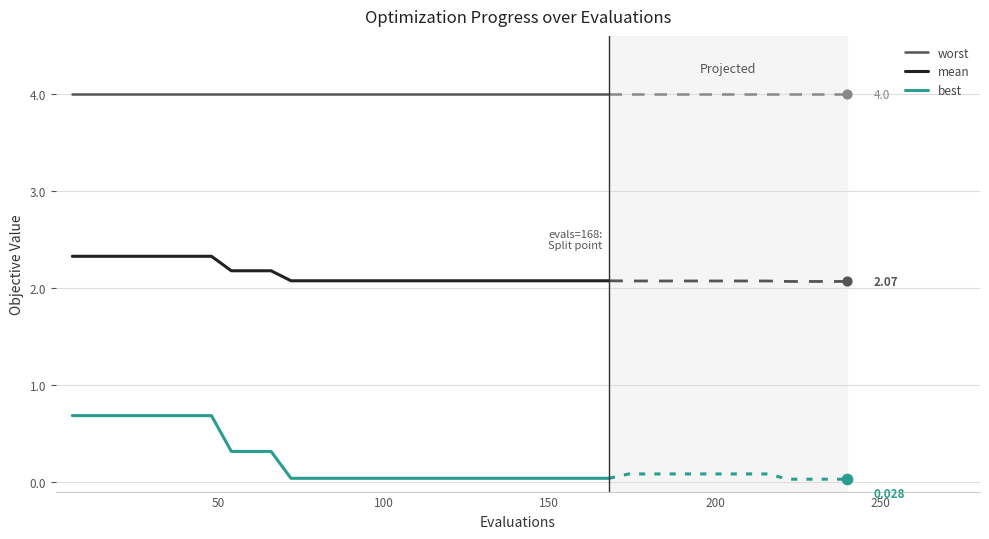

Which series has the largest total across all categories?

worst